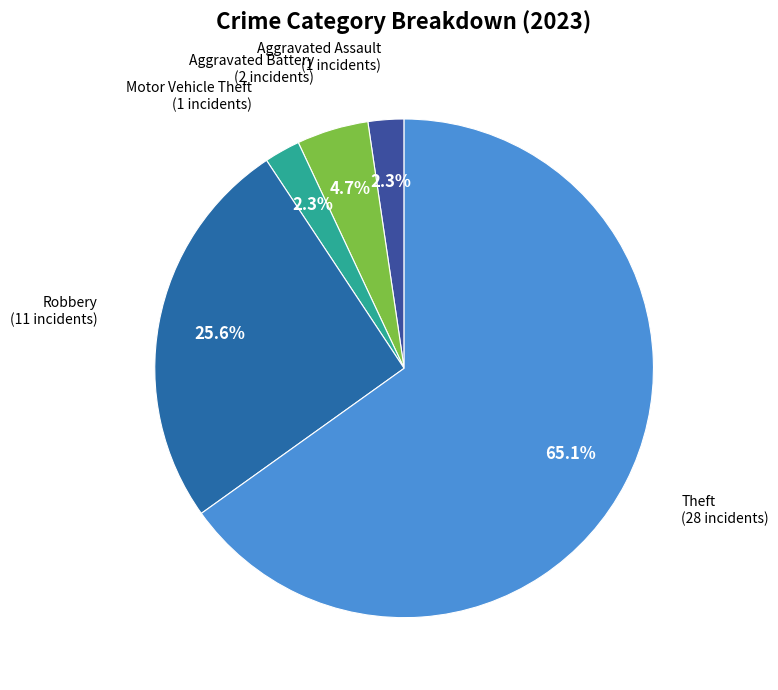

Count the number of slices in the pie.

5